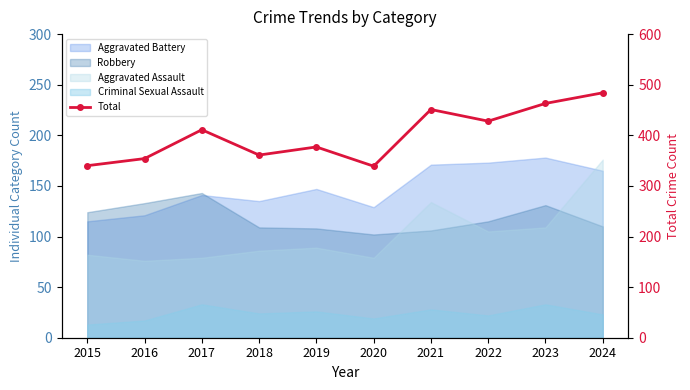

What is the difference between the maximum and minimum values?

145